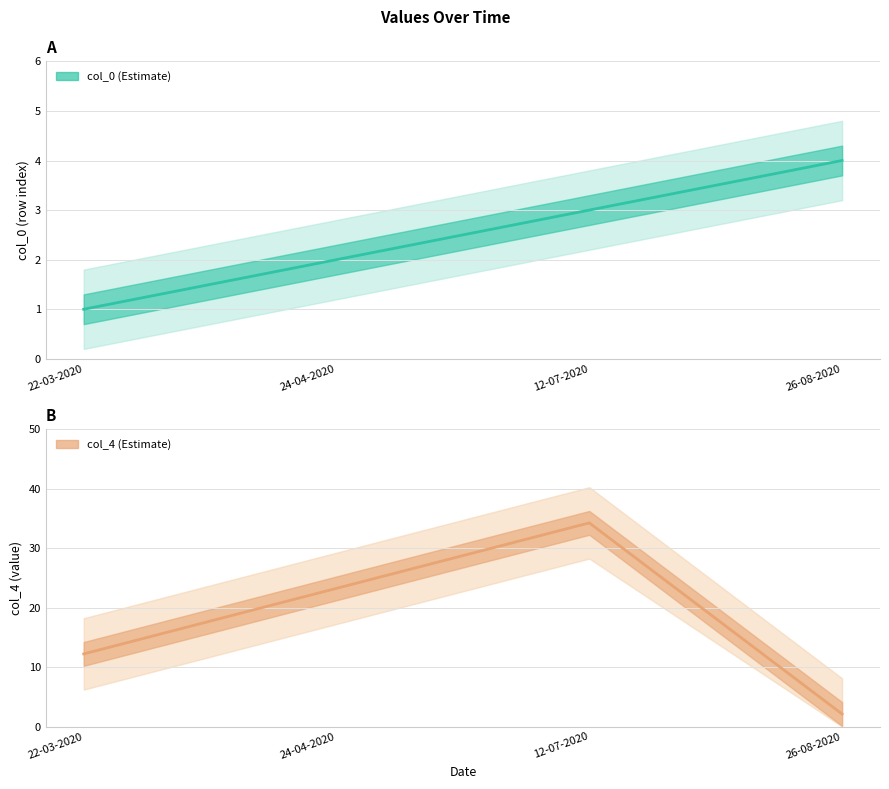

Rank the series by their average value, from lowest to highest.

col_0, col_4